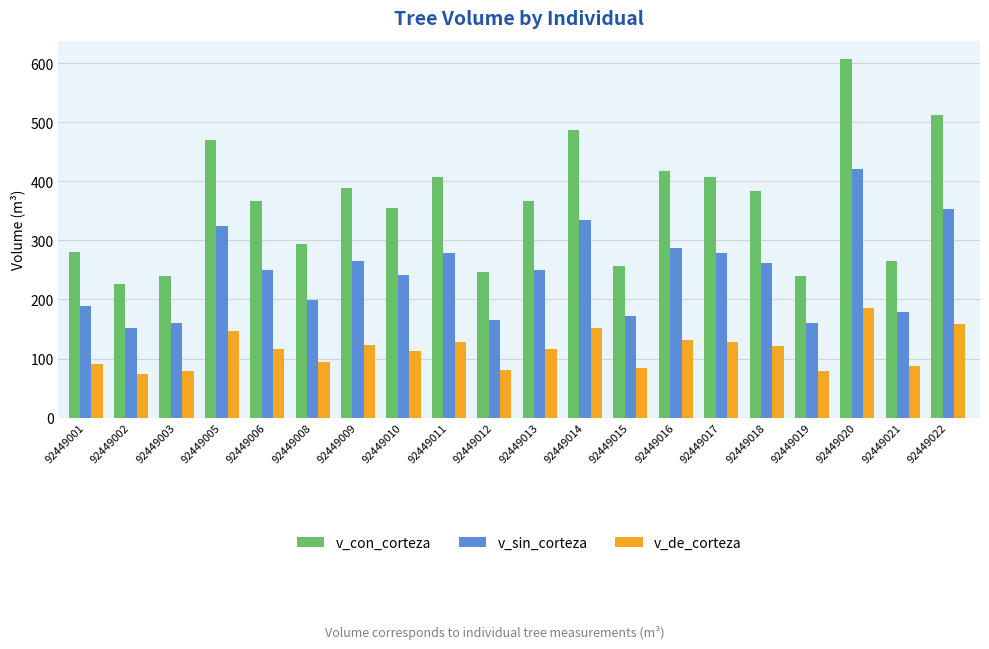

The value of v_sin_corteza at 92449009 is 450.3. True or false?

False